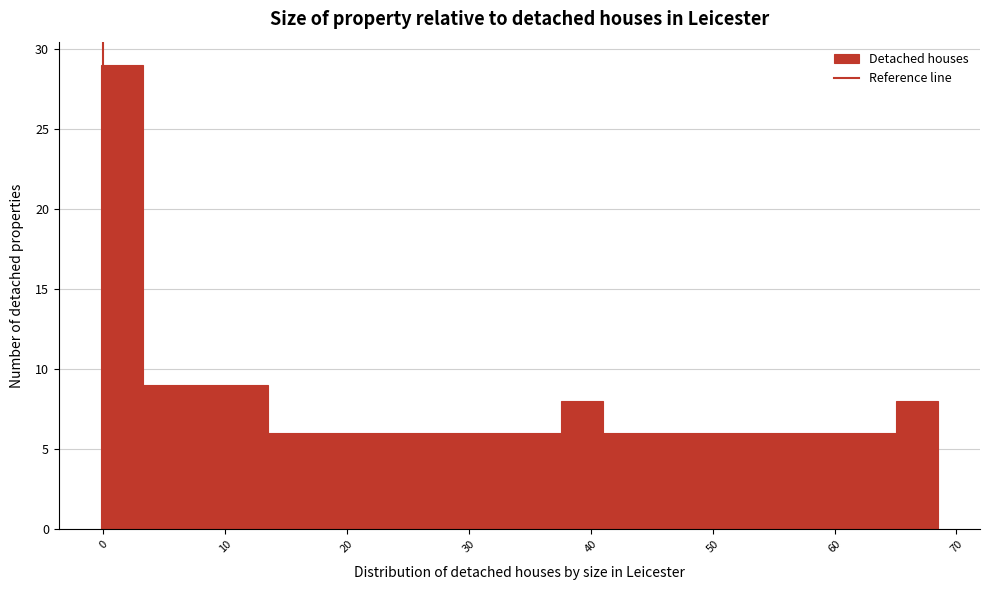

Read against the x-axis, roughly where is the centre of the tallest bar?

2